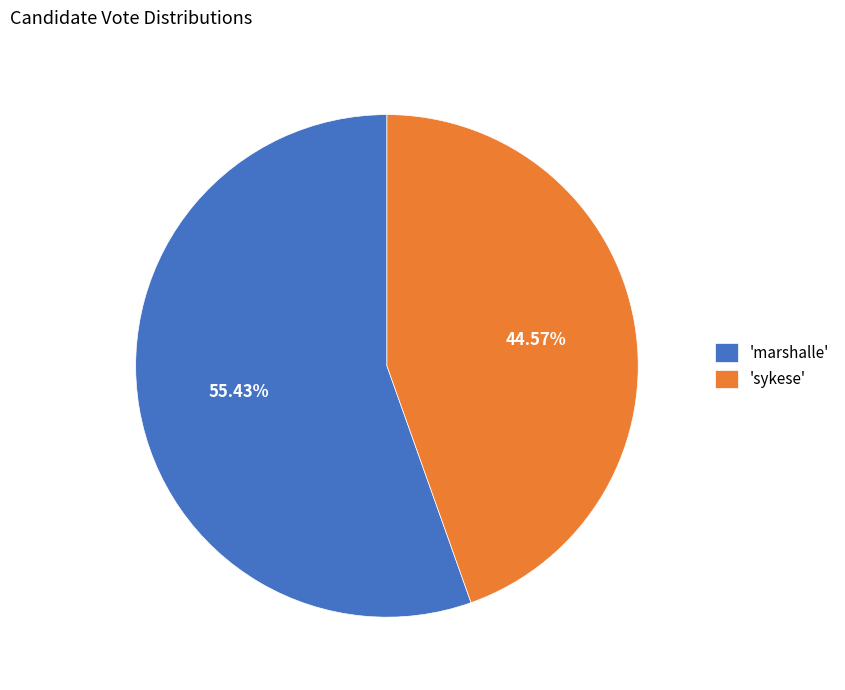

To the nearest percent, what is the difference between the largest and smallest slice percentages?

11%